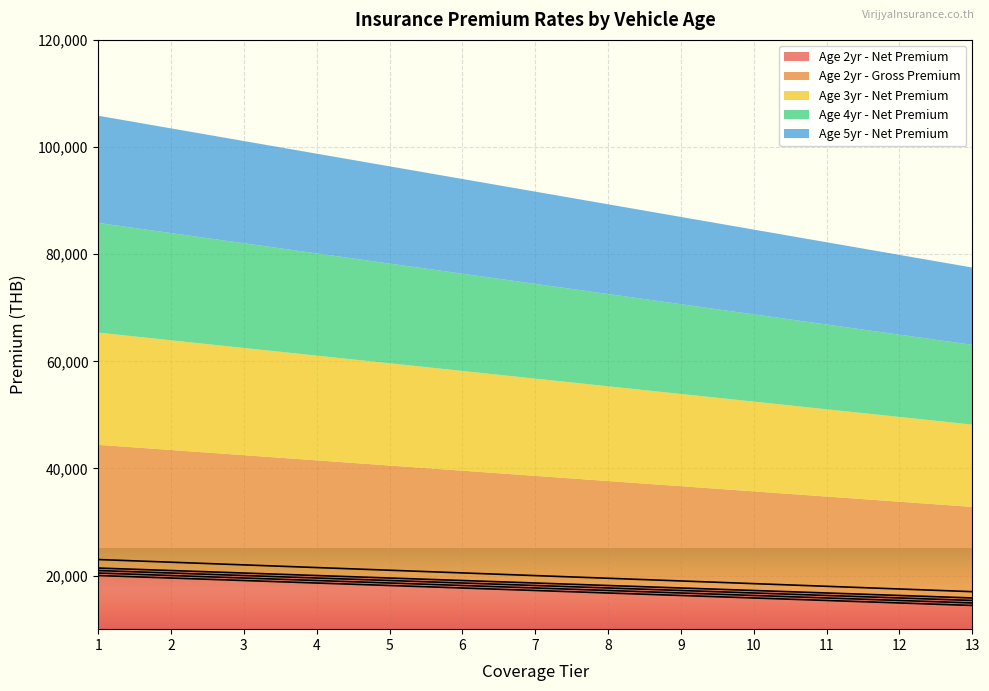

At 10, list the series in order from smallest to largest.

Age 5yr - Net Premium, Age 4yr - Net Premium, Age 3yr - Net Premium, Age 2yr - Net Premium, Age 2yr - Gross Premium